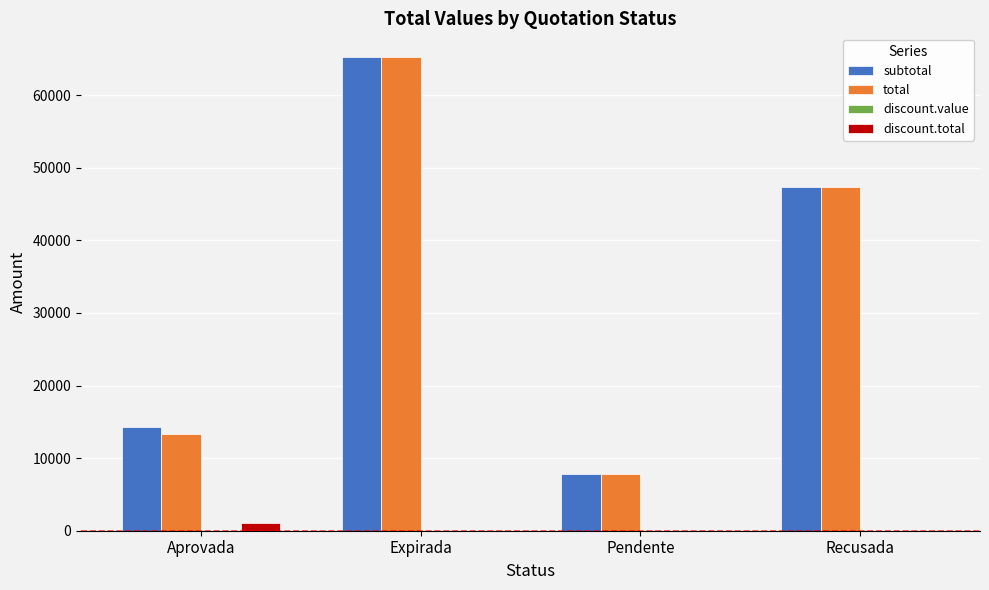

What is the total value across all series at Expirada?

130513.8